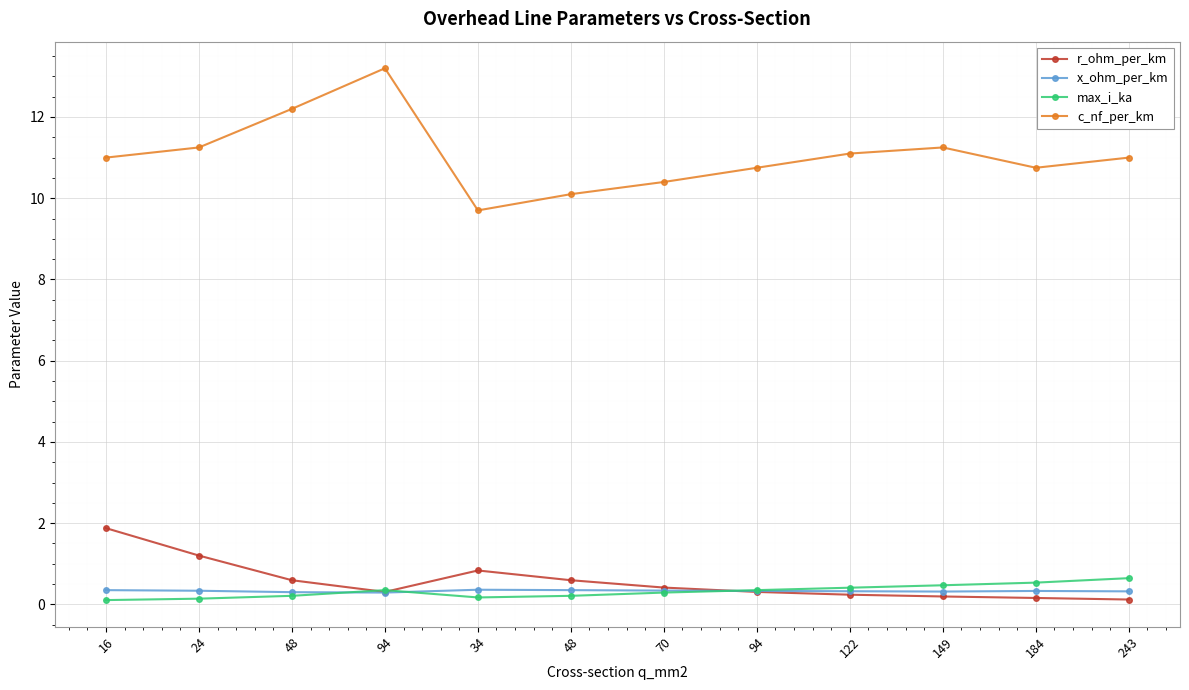

How many categories are shown in the chart?

12